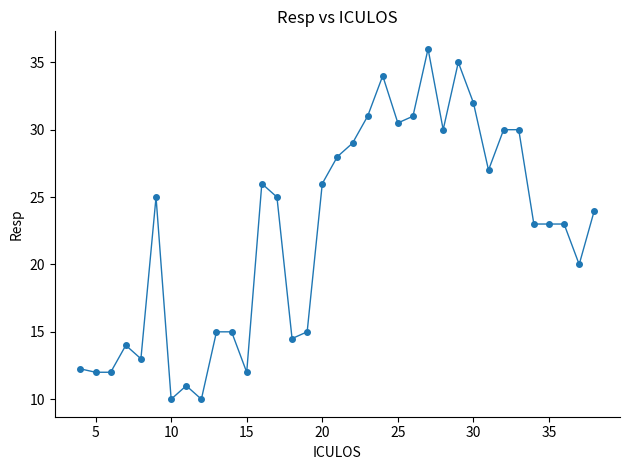

What is the average value?

22.4